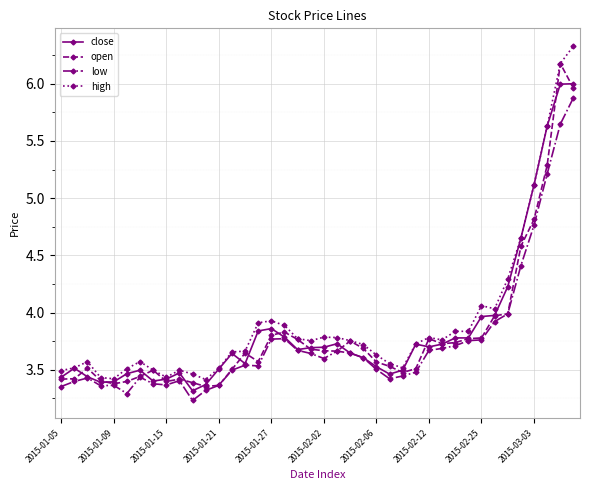

What is the smallest value displayed?

3.2